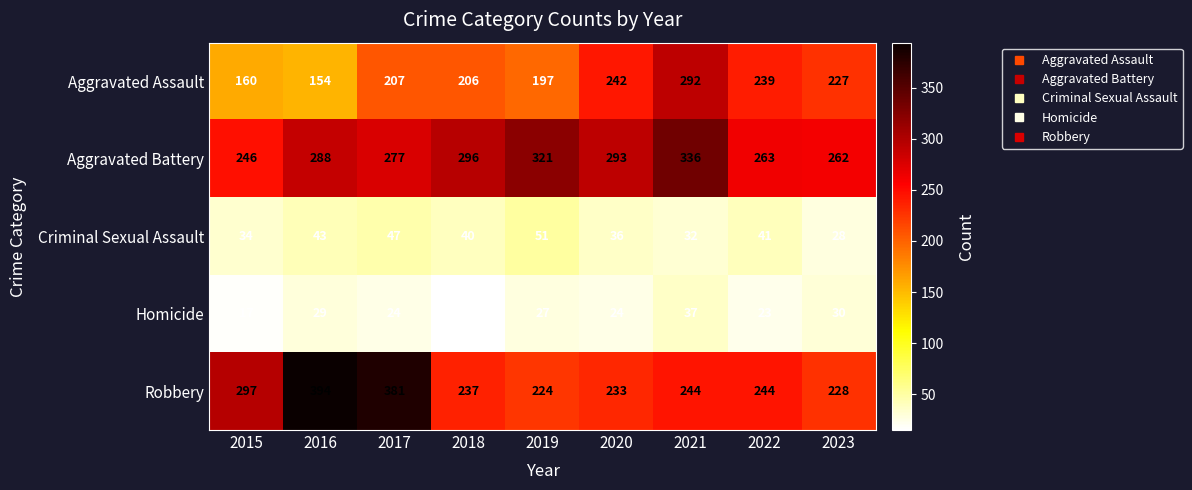

Which series has the largest total across all categories?

Aggravated Battery